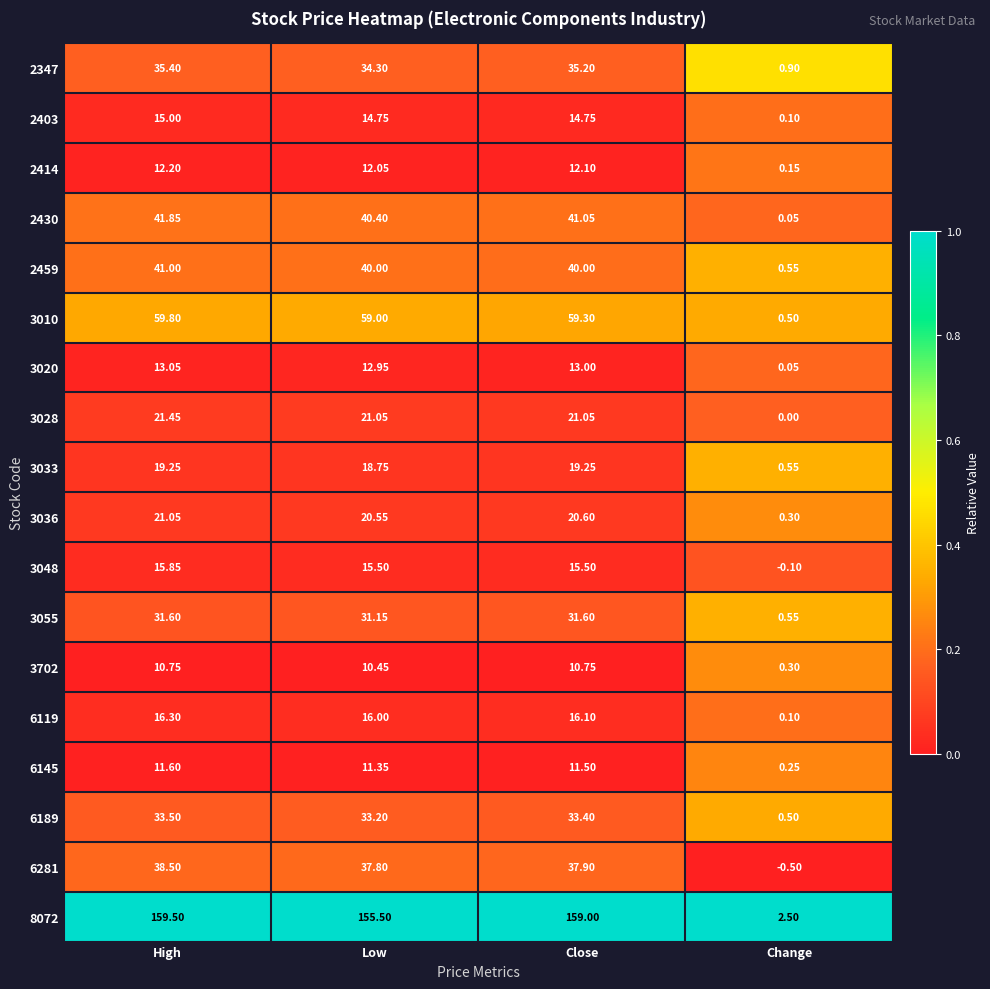

How many categories are shown in the chart?

4